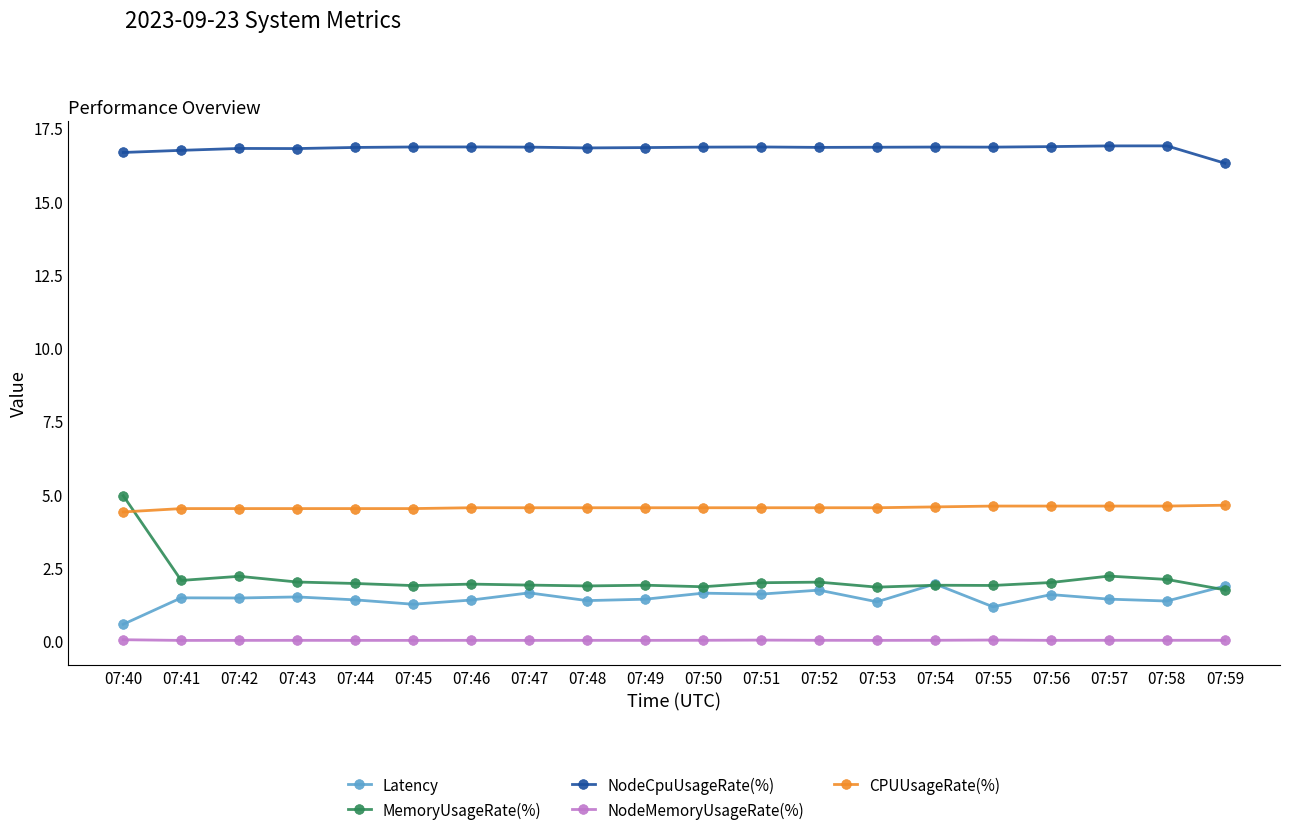

The MemoryUsageRate(%) series shows 5.0 at 07:40. True or false?

True